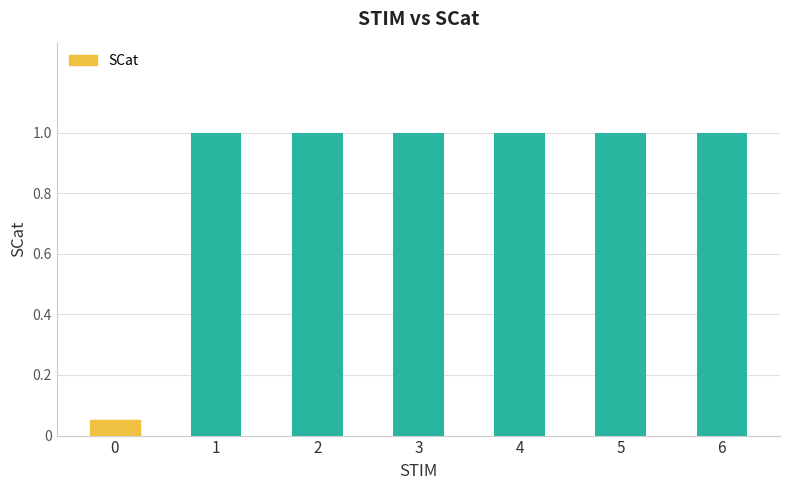

What is the ratio of the value at 5 to the value at 2?

1.0